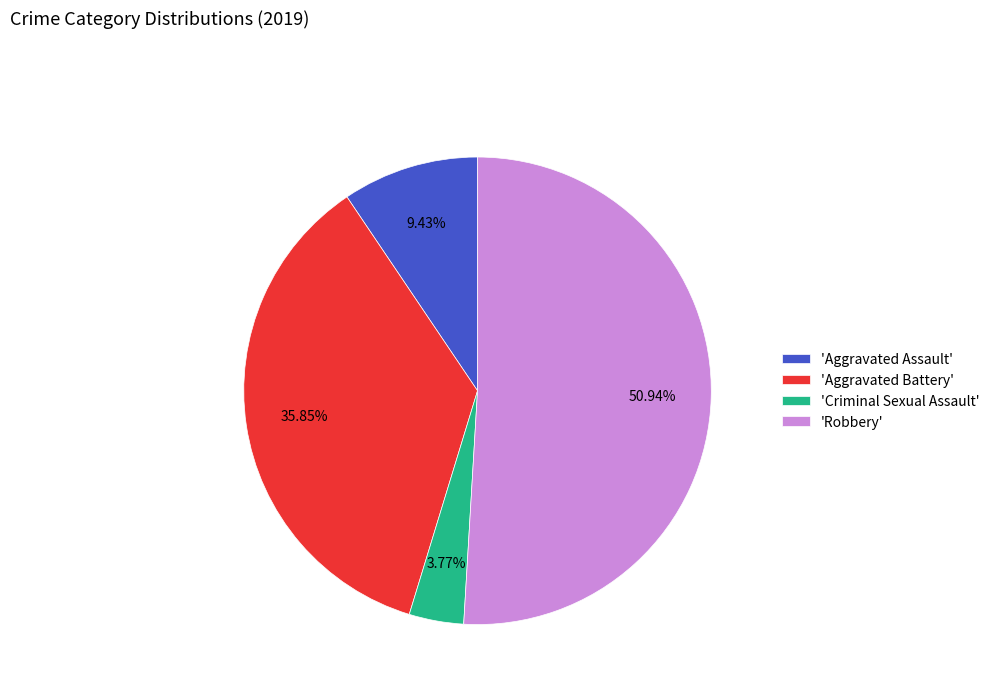

Combined, do 'Robbery' and 'Criminal Sexual Assault' account for over 50%?

Yes